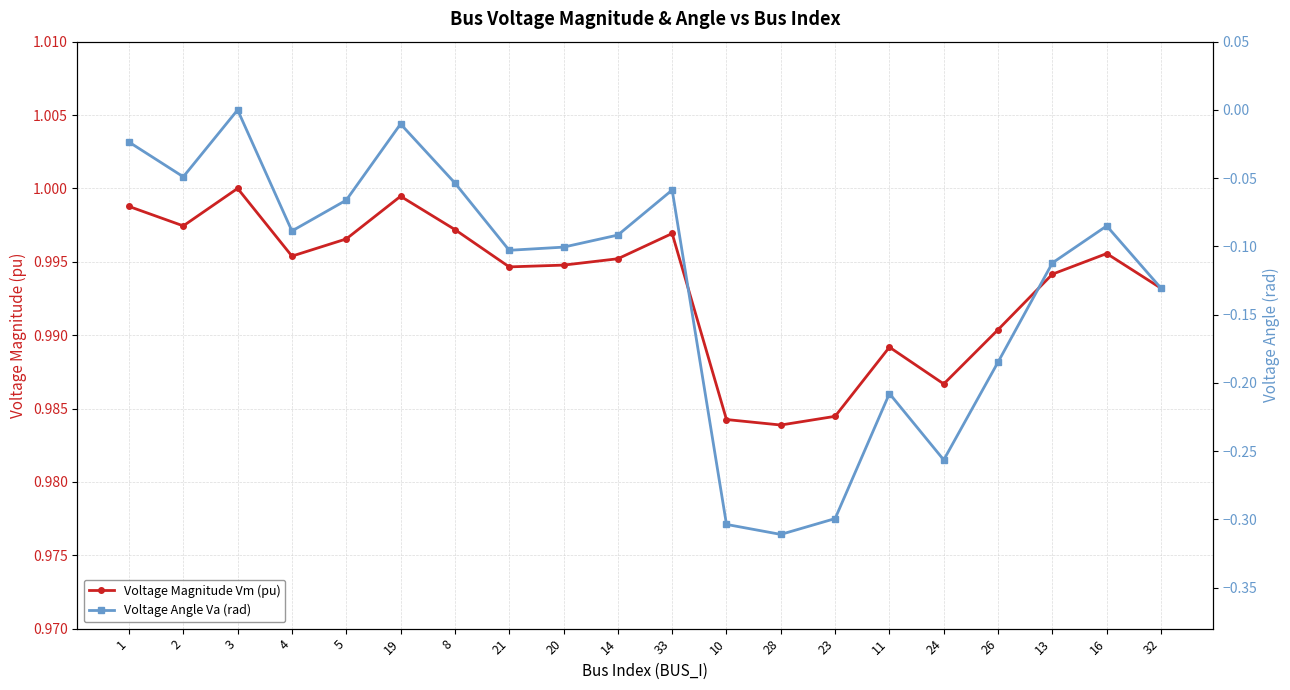

What is the minimum value for Voltage Angle Va (rad)?

-0.3